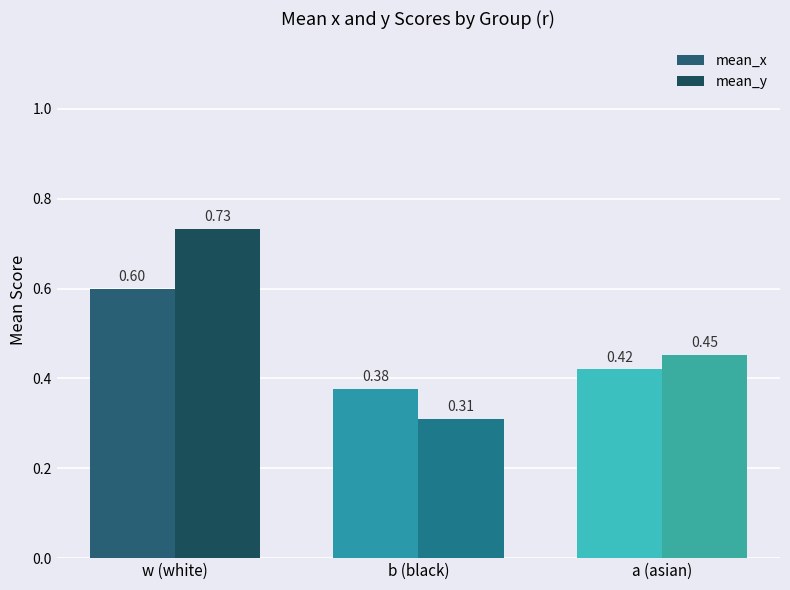

What is the value of the mean_y bar at the 3rd from the left?

0.5